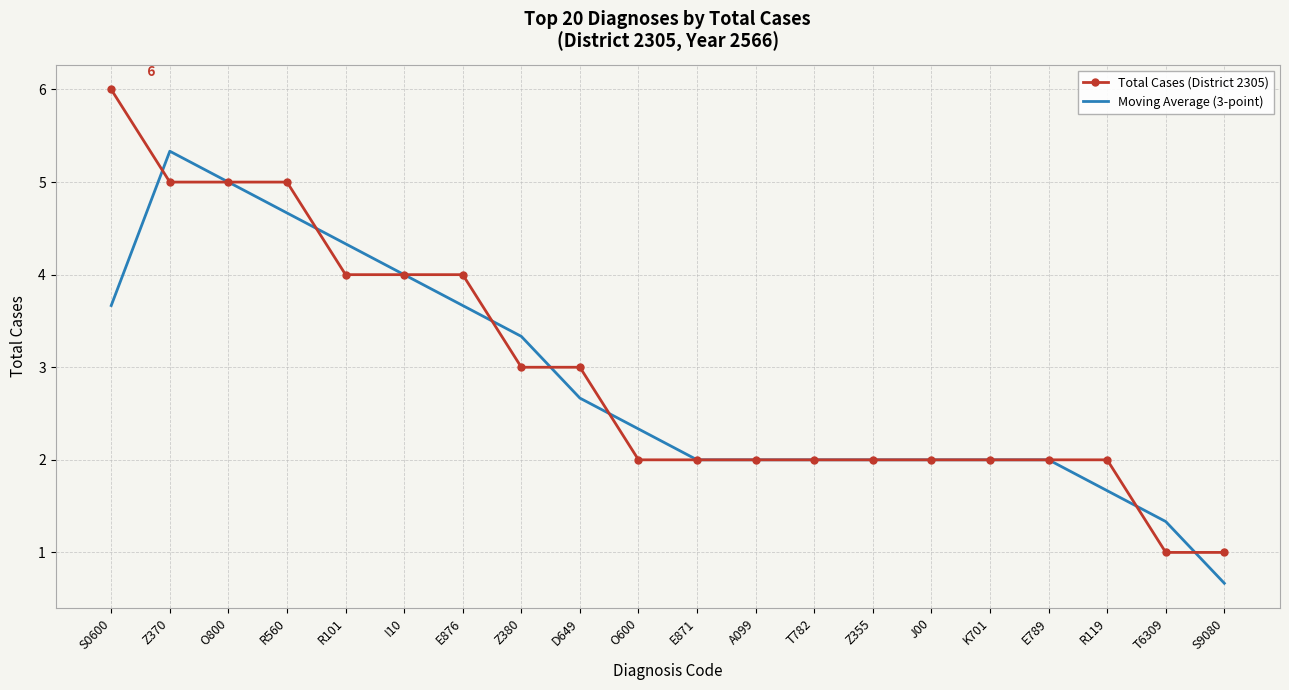

The Moving Average (3-point) series shows 1.3 at T6309. True or false?

True